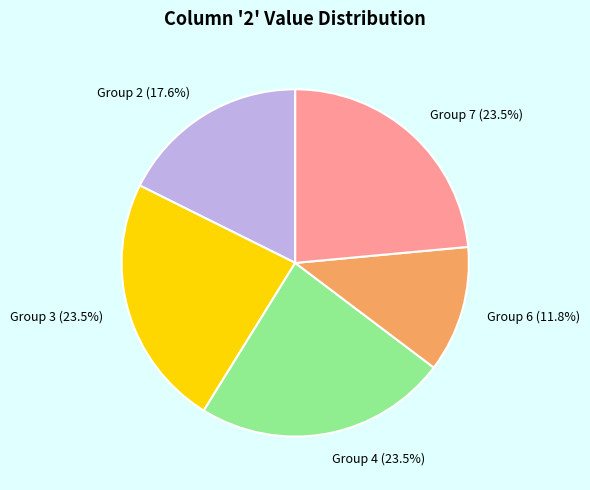

Is there a majority slice in this chart?

No